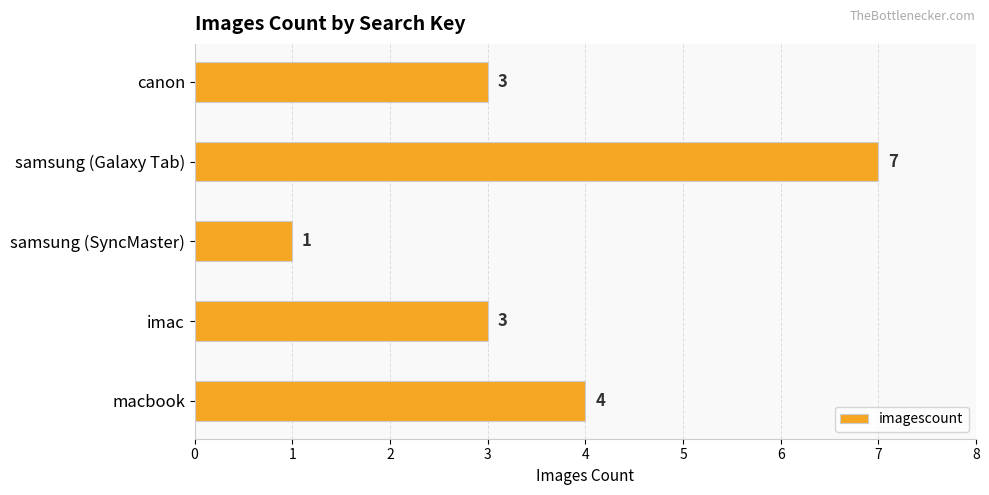

Which has a higher value, canon or samsung (SyncMaster)?

canon